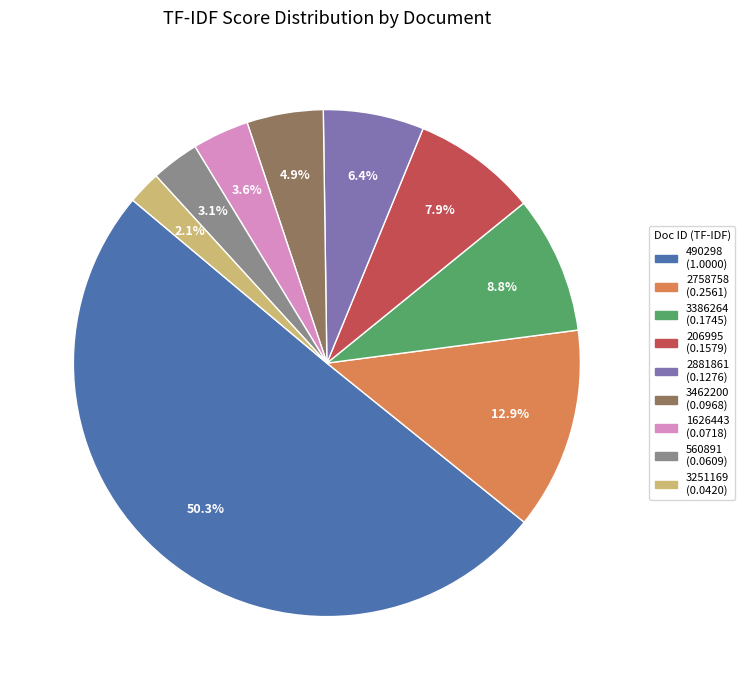

To the nearest percent, what is the difference between the largest and smallest slice percentages?

48%